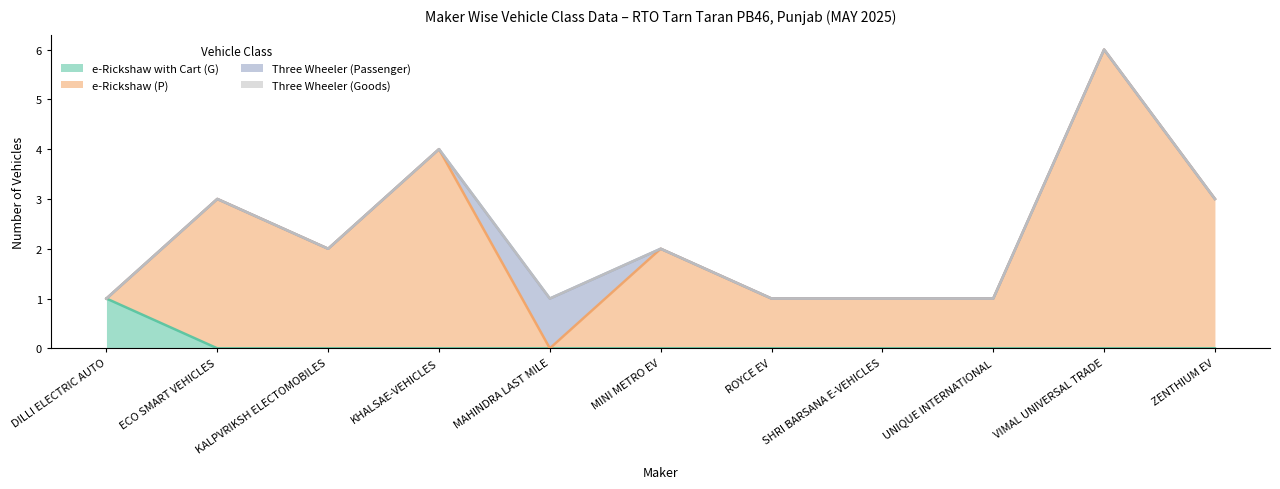

Which series has the largest total across all categories?

e-Rickshaw (P)